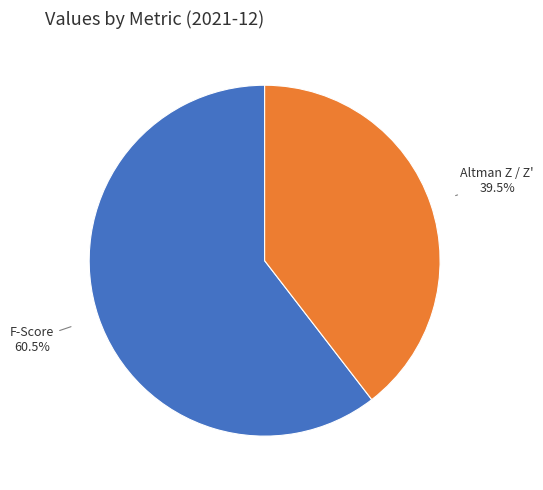

Rank the categories by value from lowest to highest.

Altman Z / Z', F-Score